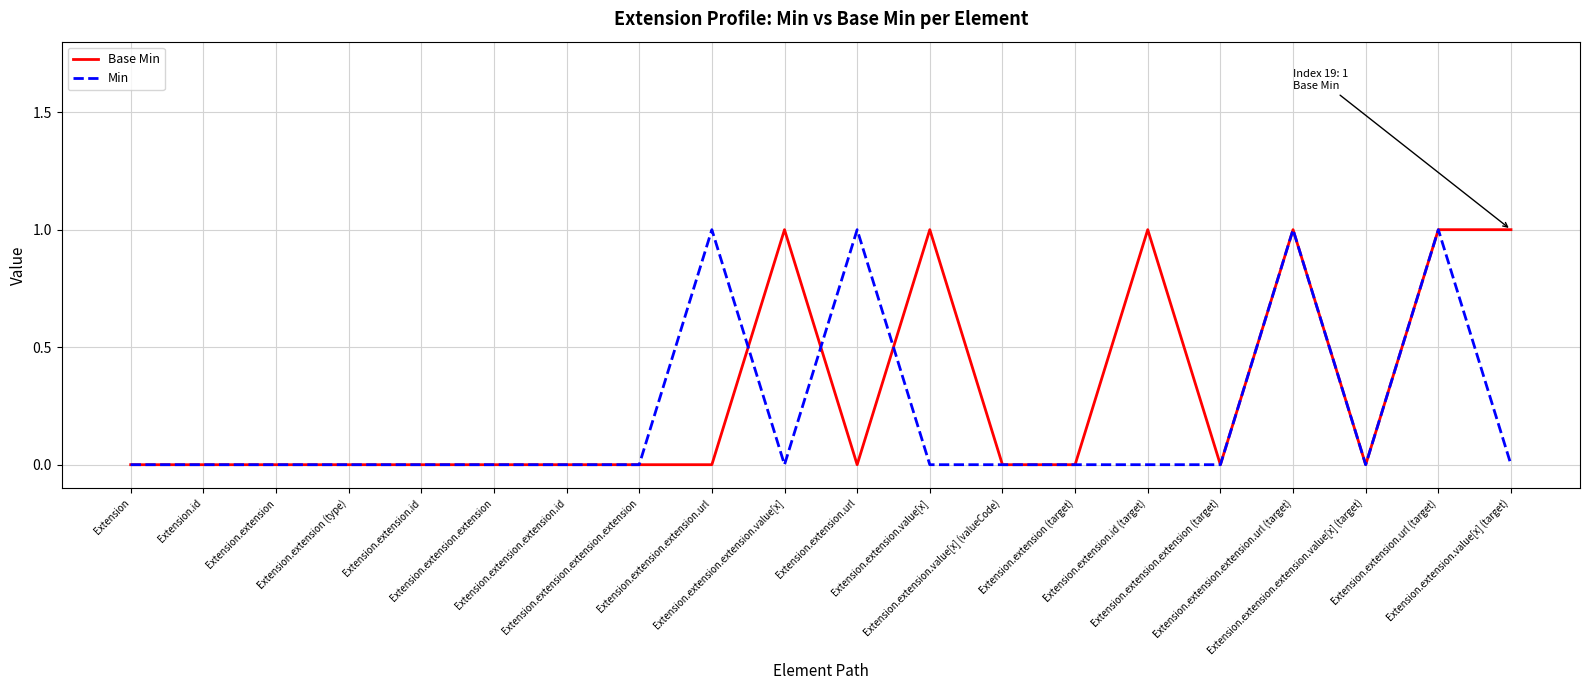

Reading right to left, transcribe all the data shown in this chart.

Base Min: Extension.extension.value[x] (target)=1	Extension.extension.url (target)=1	Extension.extension.extension.value[x] (target)=0	Extension.extension.extension.url (target)=1	Extension.extension.extension (target)=0	Extension.extension.id (target)=1	Extension.extension (target)=0	Extension.extension.value[x] (valueCode)=0	Extension.extension.value[x]=1	Extension.extension.url=0	Extension.extension.extension.value[x]=1	Extension.extension.extension.url=0	Extension.extension.extension.extension=0	Extension.extension.extension.id=0	Extension.extension.extension=0	Extension.extension.id=0	Extension.extension (type)=0	Extension.extension=0	Extension.id=0	Extension=0
Min: Extension.extension.value[x] (target)=0	Extension.extension.url (target)=1	Extension.extension.extension.value[x] (target)=0	Extension.extension.extension.url (target)=1	Extension.extension.extension (target)=0	Extension.extension.id (target)=0	Extension.extension (target)=0	Extension.extension.value[x] (valueCode)=0	Extension.extension.value[x]=0	Extension.extension.url=1	Extension.extension.extension.value[x]=0	Extension.extension.extension.url=1	Extension.extension.extension.extension=0	Extension.extension.extension.id=0	Extension.extension.extension=0	Extension.extension.id=0	Extension.extension (type)=0	Extension.extension=0	Extension.id=0	Extension=0